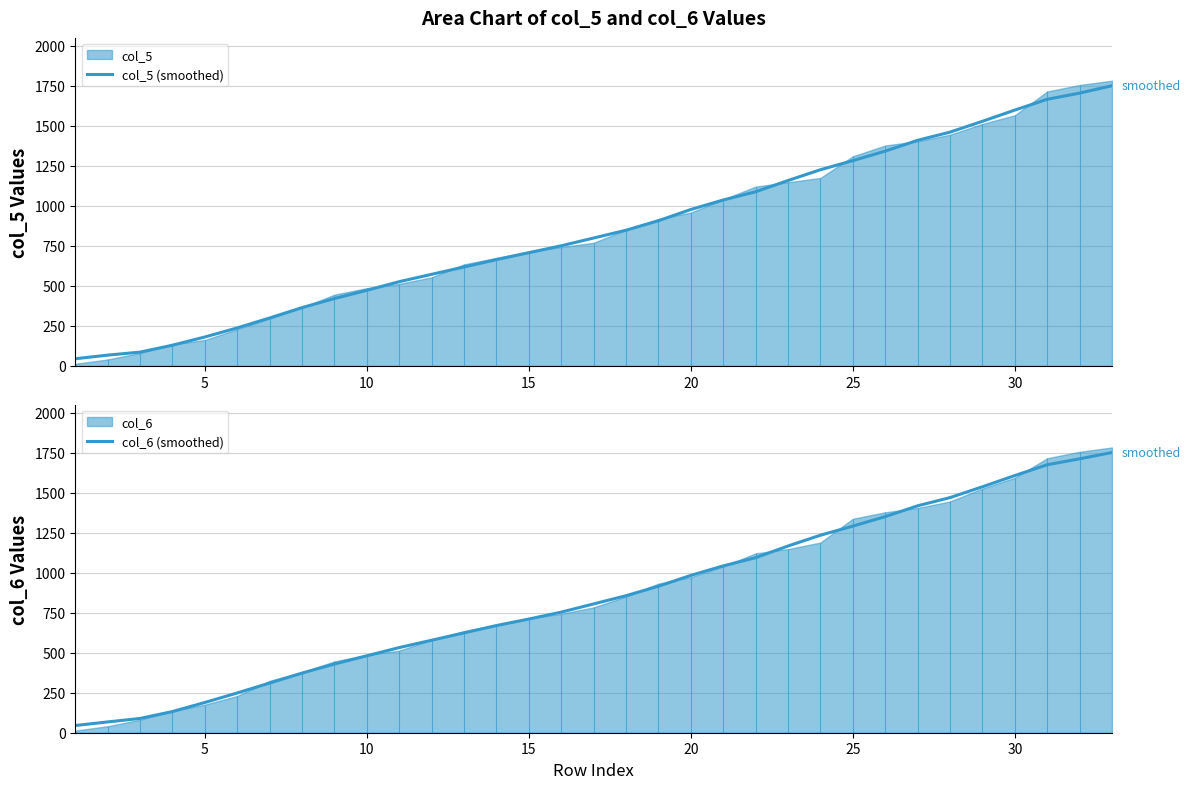

True or false: col_6 (smoothed) and col_5 (smoothed) intersect in this chart.

False